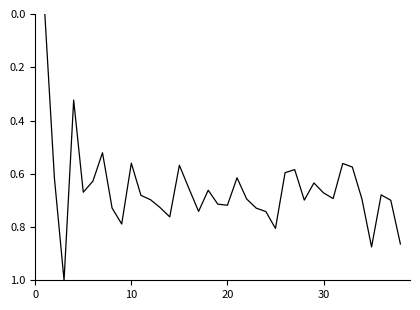

What is the difference between the maximum and minimum values?

1.0